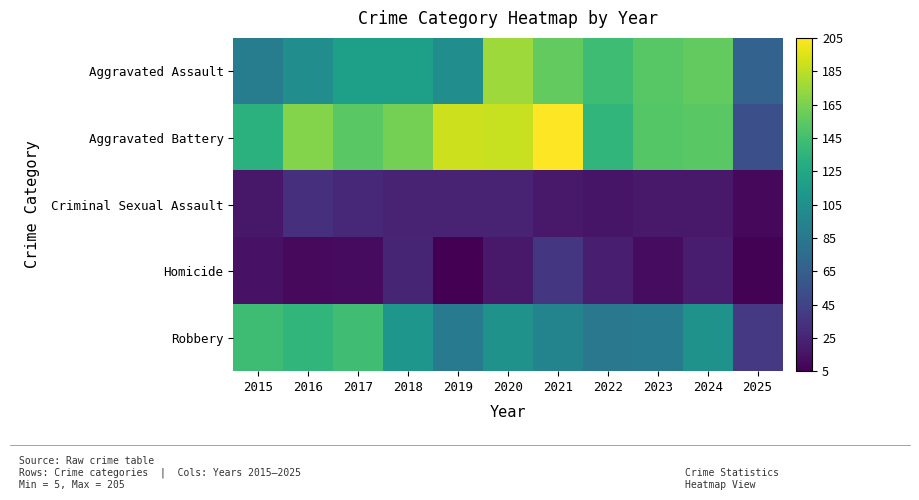

Which series has the largest range (max minus min)?

Aggravated Battery